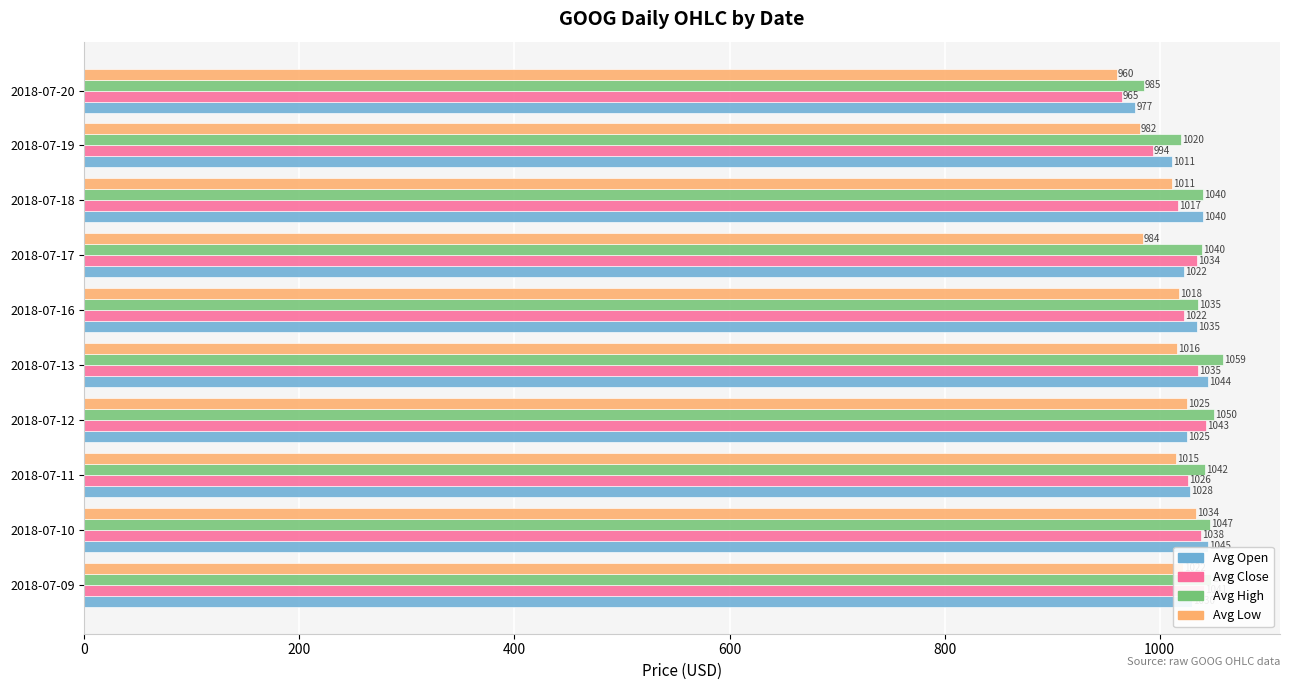

True or false: Avg Close has a value of 1038.4 at 2018-07-10.

True